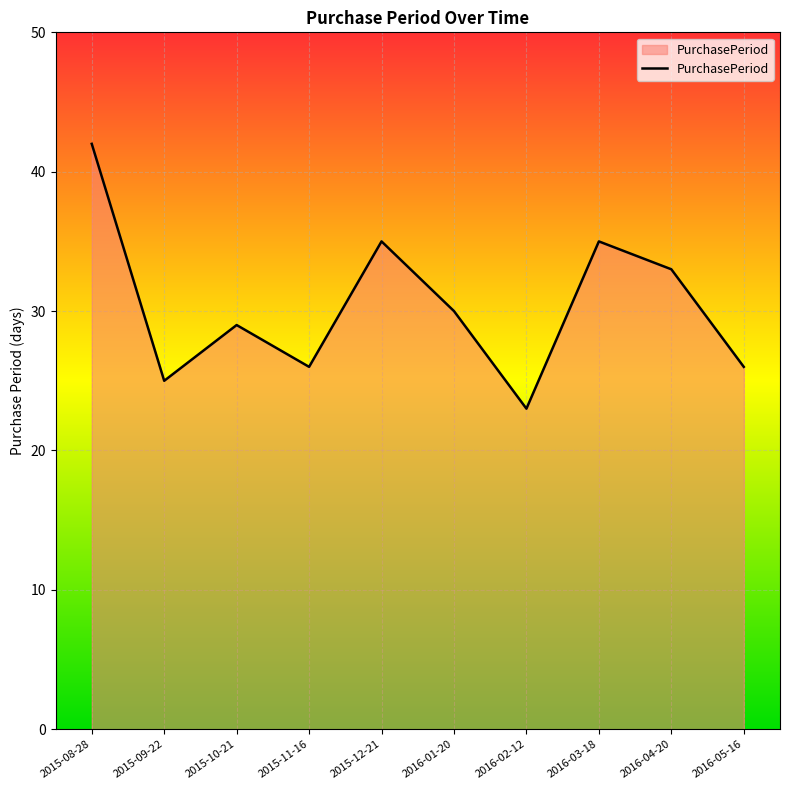

What is the difference between the second highest and minimum values?

12